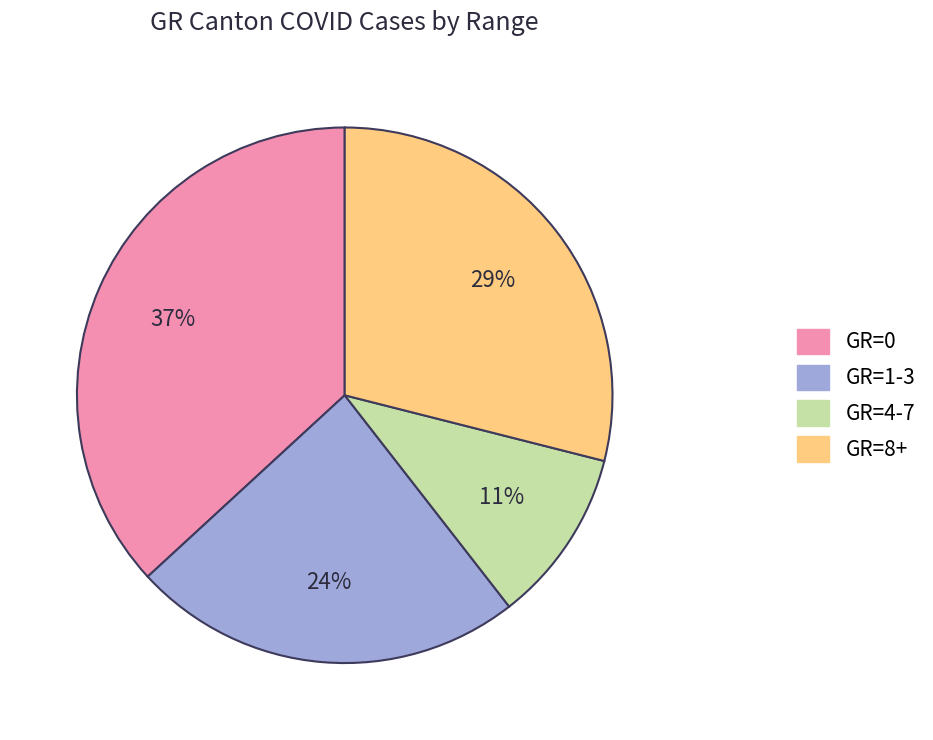

To the nearest percent, what is the average slice percentage?

25%